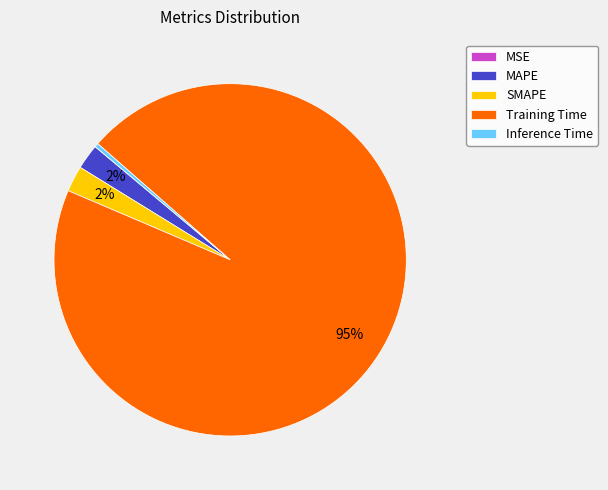

Is it true that SMAPE is 10% of the pie?

False